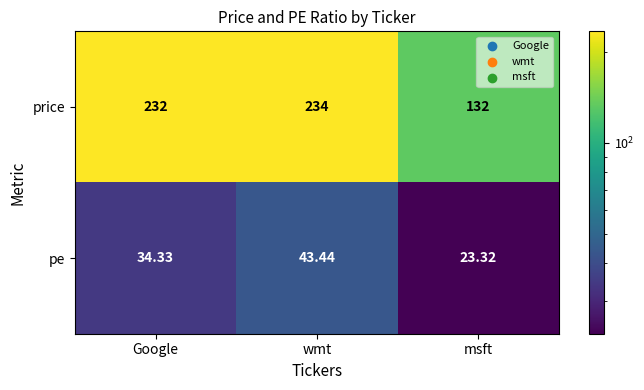

What is the difference between the highest and lowest values at msft?

108.7